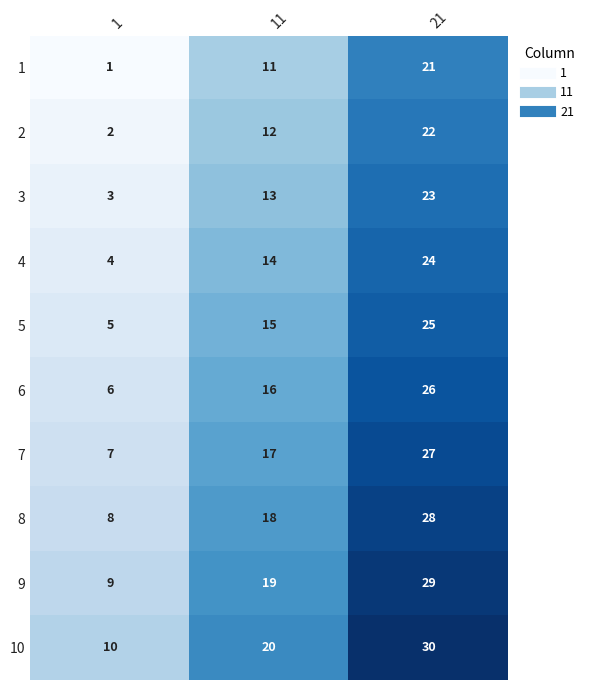

Reading left to right, what are all the values shown in this chart?

1: 1=1	11=11	21=21
2: 1=2	11=12	21=22
3: 1=3	11=13	21=23
4: 1=4	11=14	21=24
5: 1=5	11=15	21=25
6: 1=6	11=16	21=26
7: 1=7	11=17	21=27
8: 1=8	11=18	21=28
9: 1=9	11=19	21=29
10: 1=10	11=20	21=30